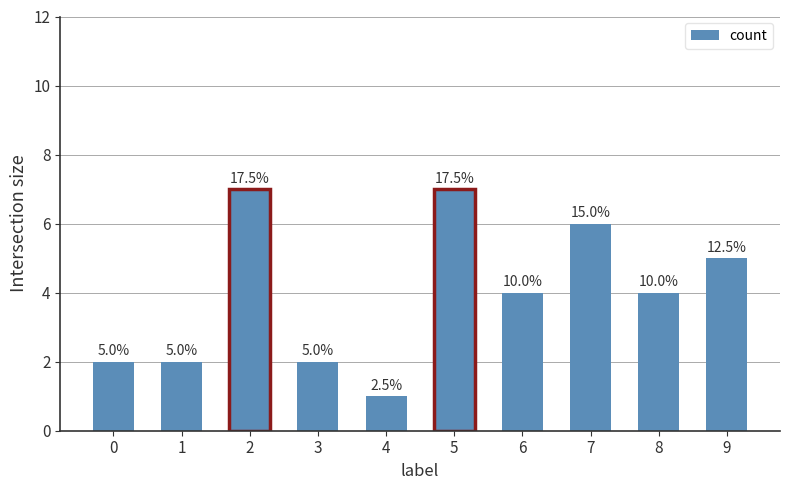

What is the approximate value at 2?

7